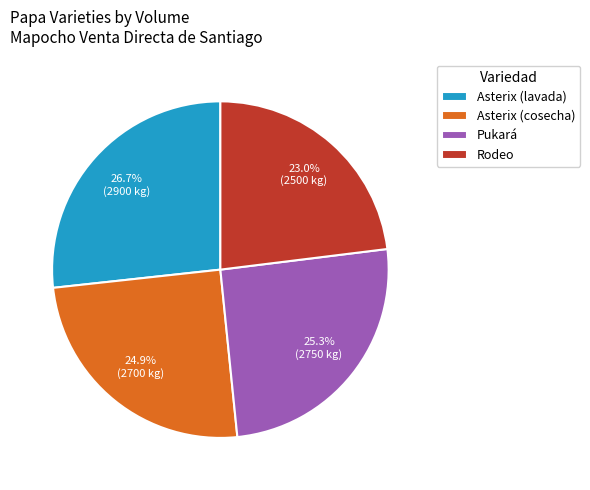

To the nearest percent, what is the difference between the Asterix (cosecha) and Asterix (lavada) slice percentages?

2%